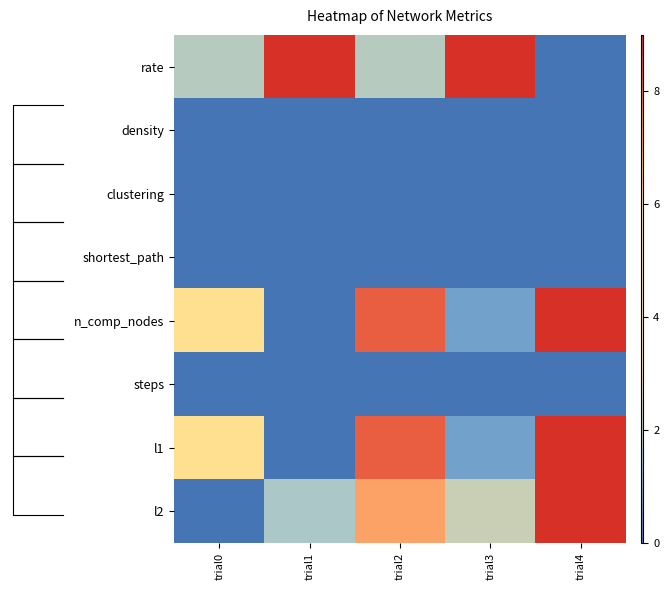

Rank the series by their maximum value, from lowest to highest.

density, clustering, shortest_path, steps, rate, n_comp_nodes, l1, l2